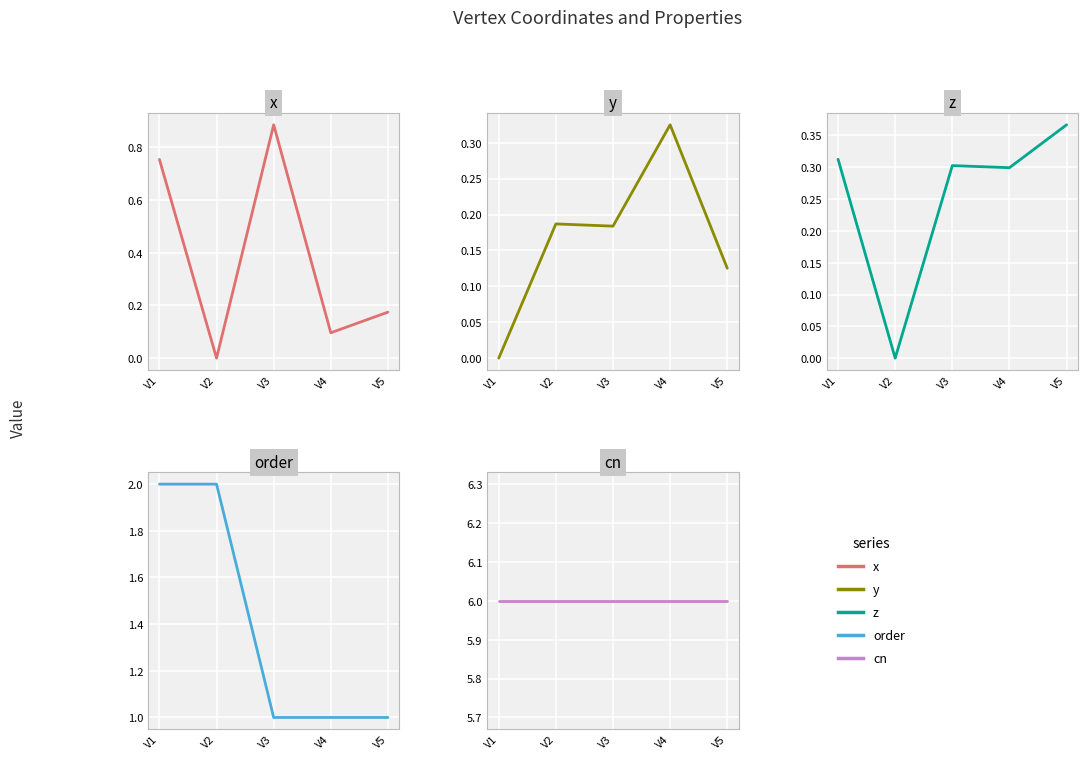

Which label corresponds to the largest value in the chart?

V1